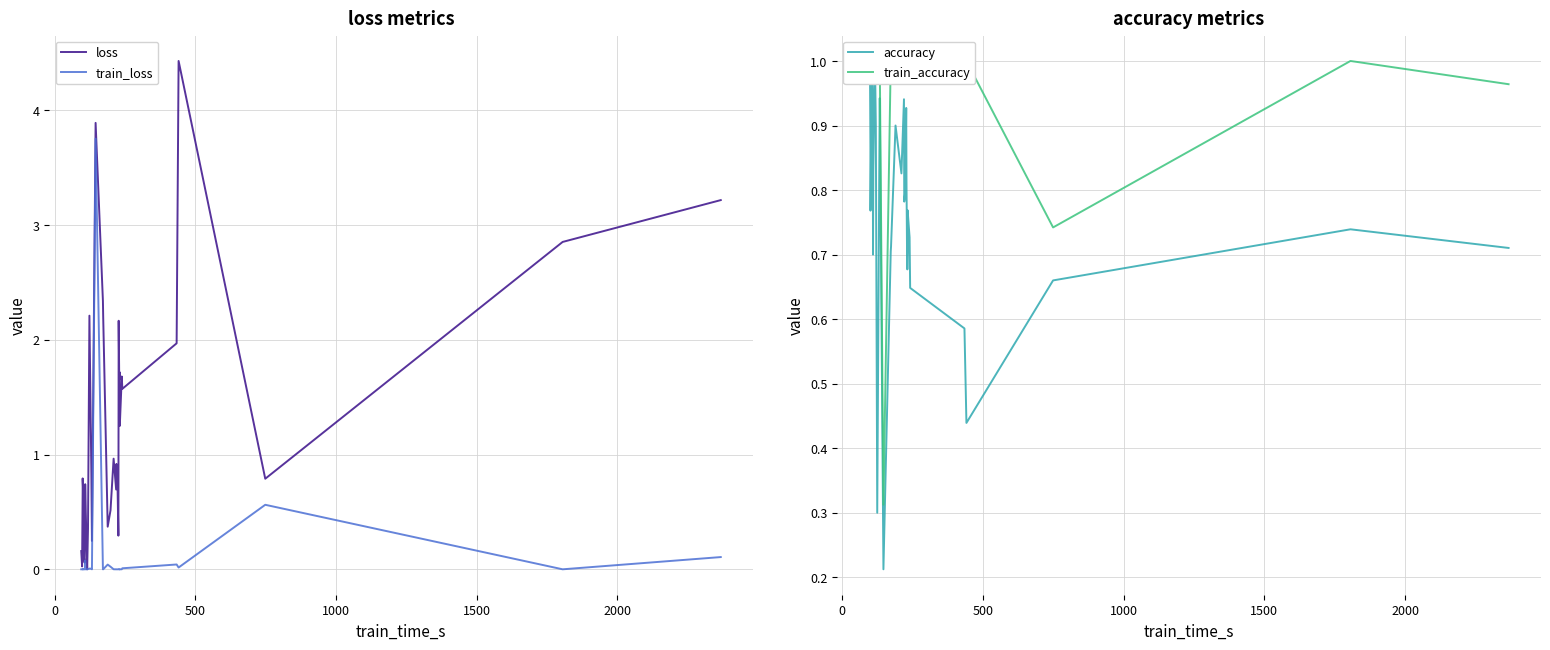

True or false: accuracy and loss cross at least once.

True